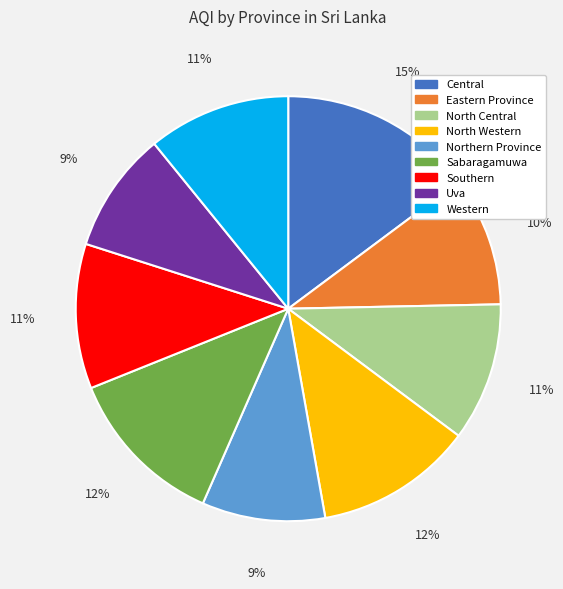

Do Western and Northern Province together represent more than half of the pie?

No